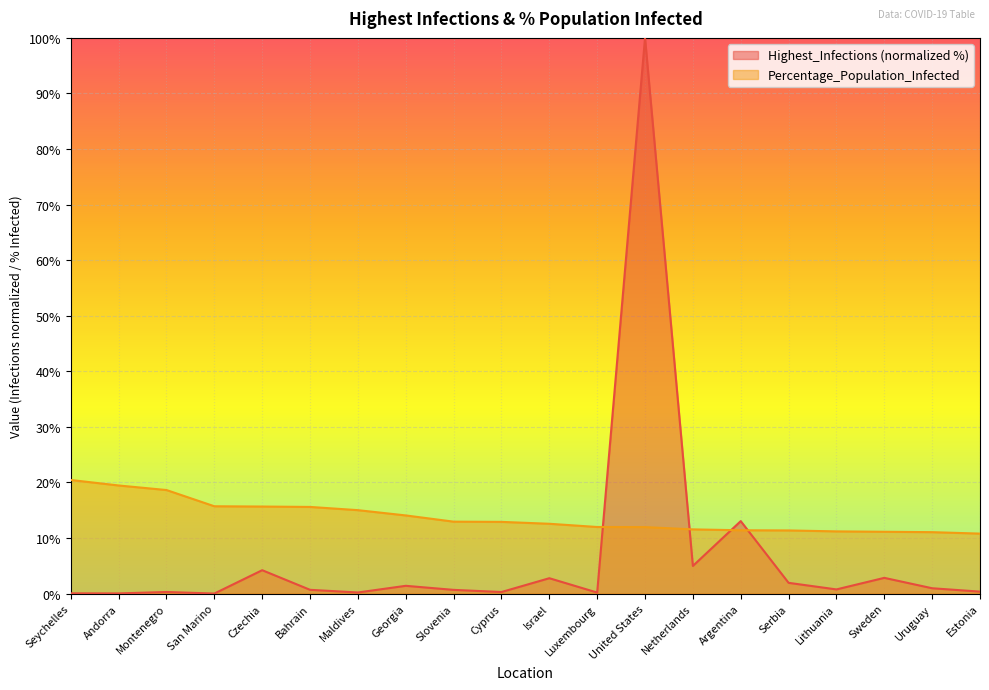

Between Czechia and Slovenia, which series saw the biggest shift?

Highest_Infections (normalized %)